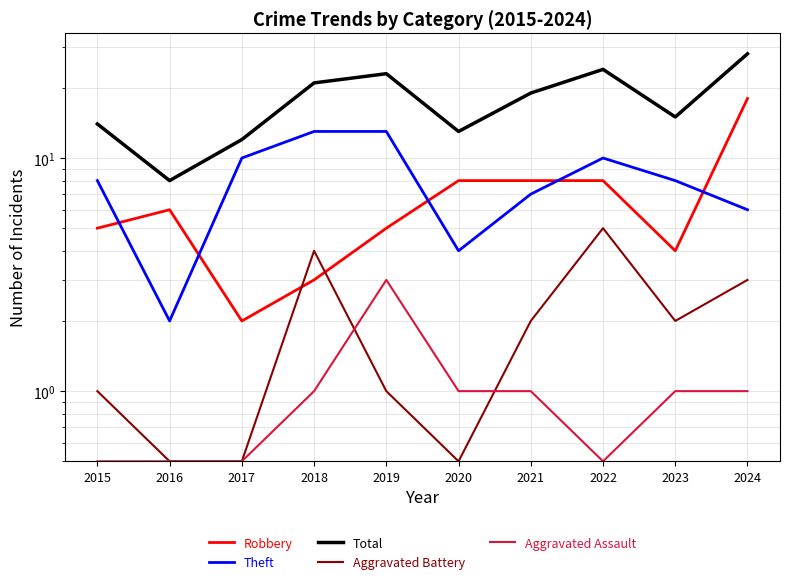

What is the sum of all Aggravated Battery values?

19.5